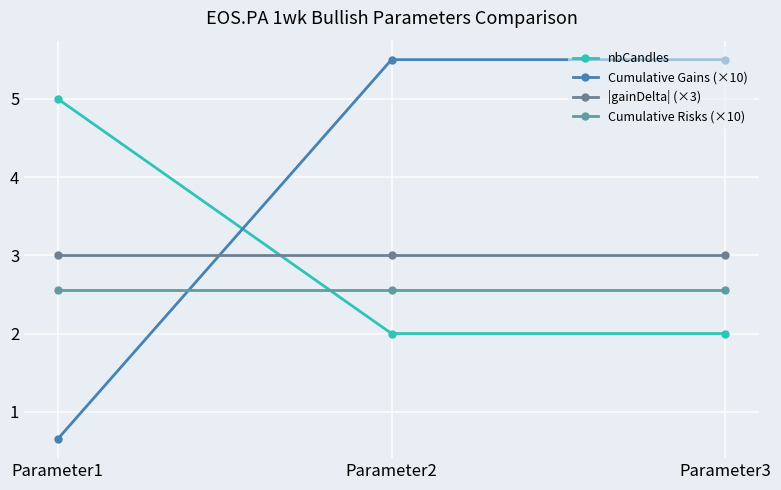

What is the spread (max minus min) of values at Parameter3?

3.5